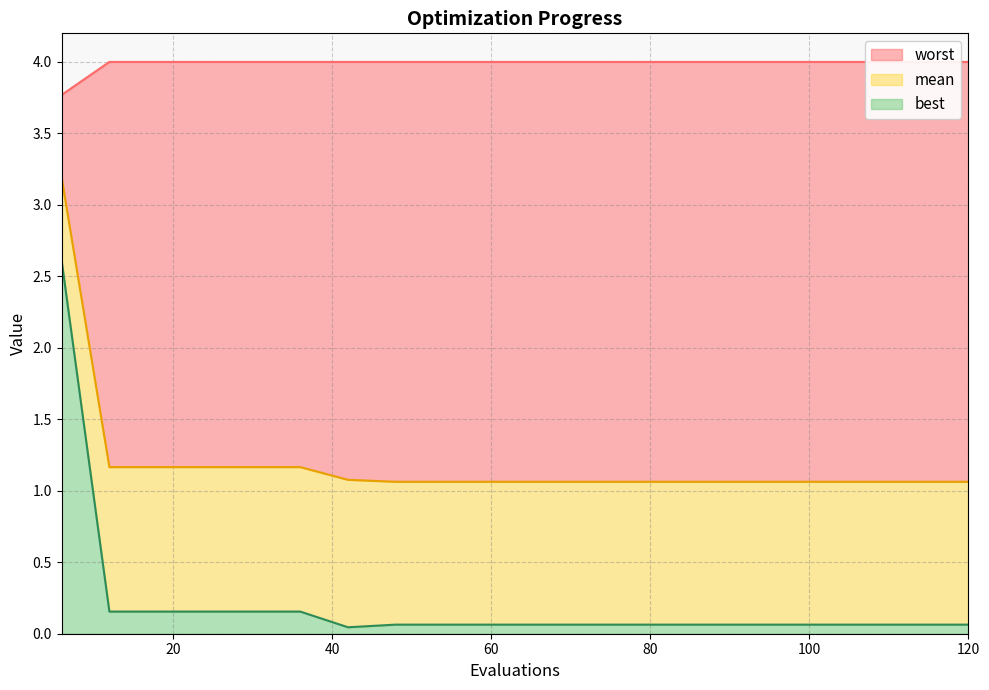

True or false: mean and best intersect in this chart.

False